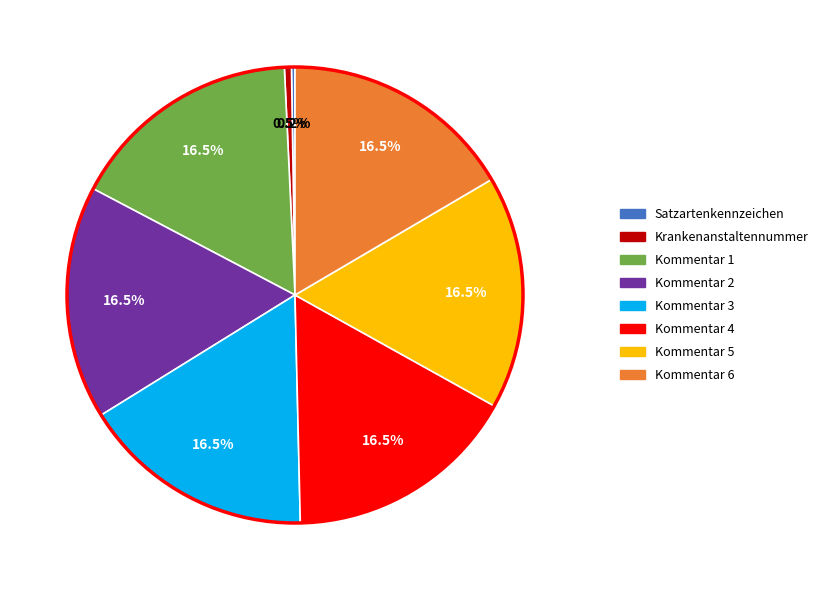

The Krankenanstaltennummer slice represents 10% of the pie. True or false?

False